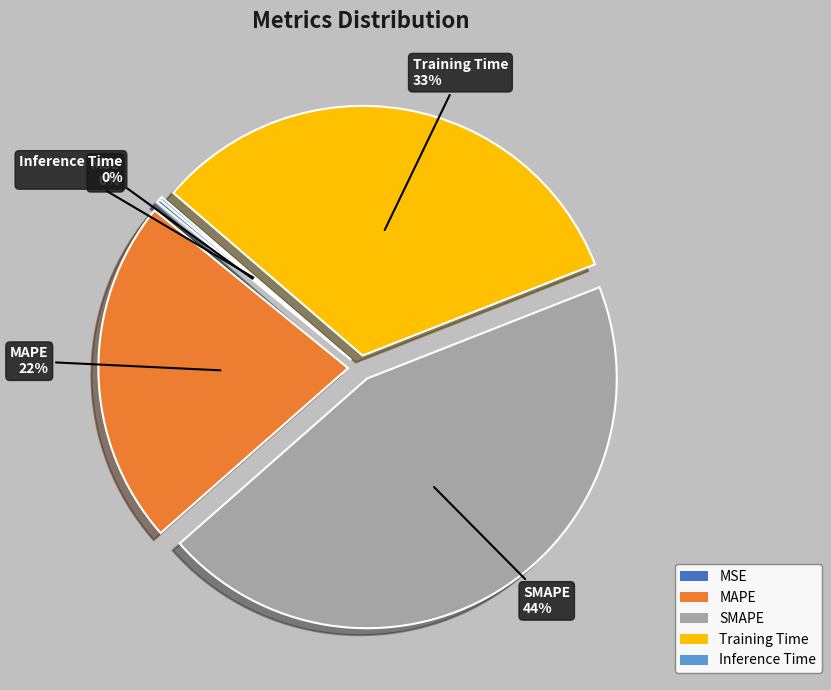

What is the largest slice in the pie chart?

SMAPE